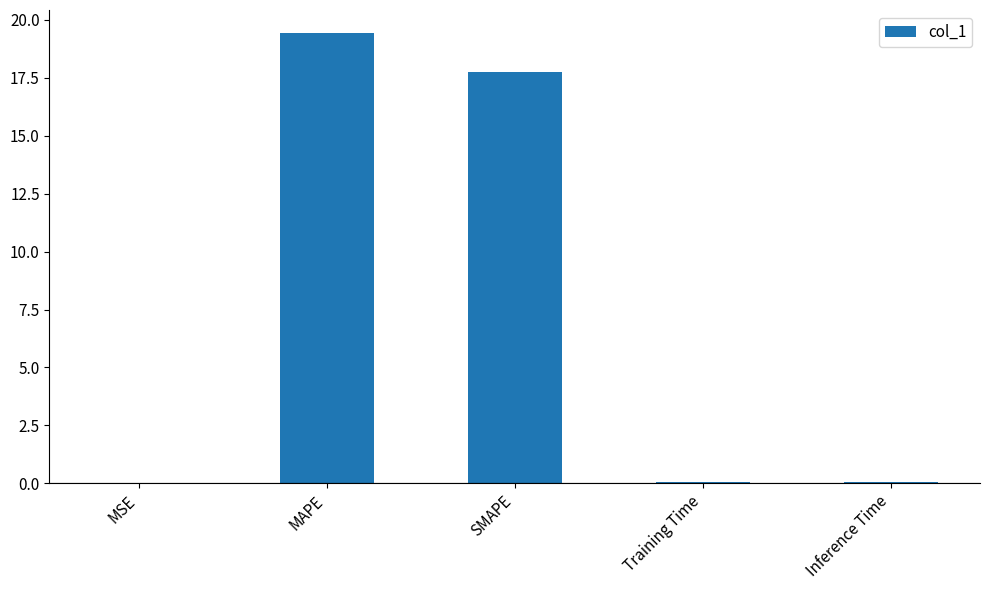

What is the maximum value shown in the chart?

19.5